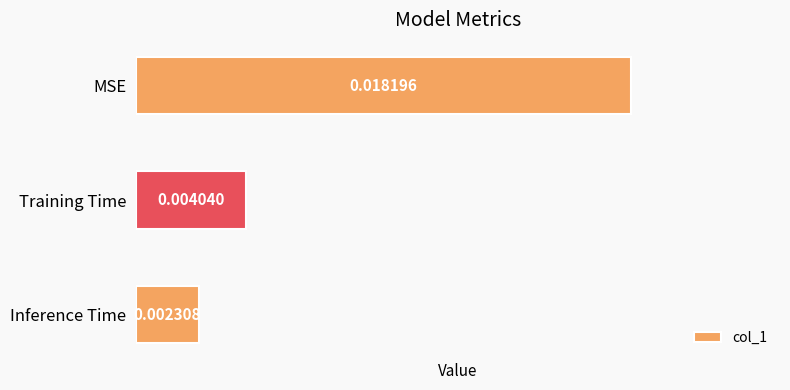

Rank the categories by value from lowest to highest.

Inference Time, Training Time, MSE